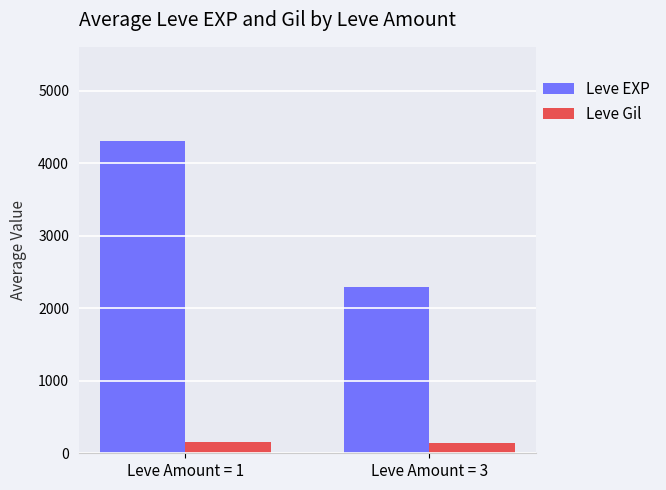

At which category is the sum across all series the highest?

Leve Amount = 1